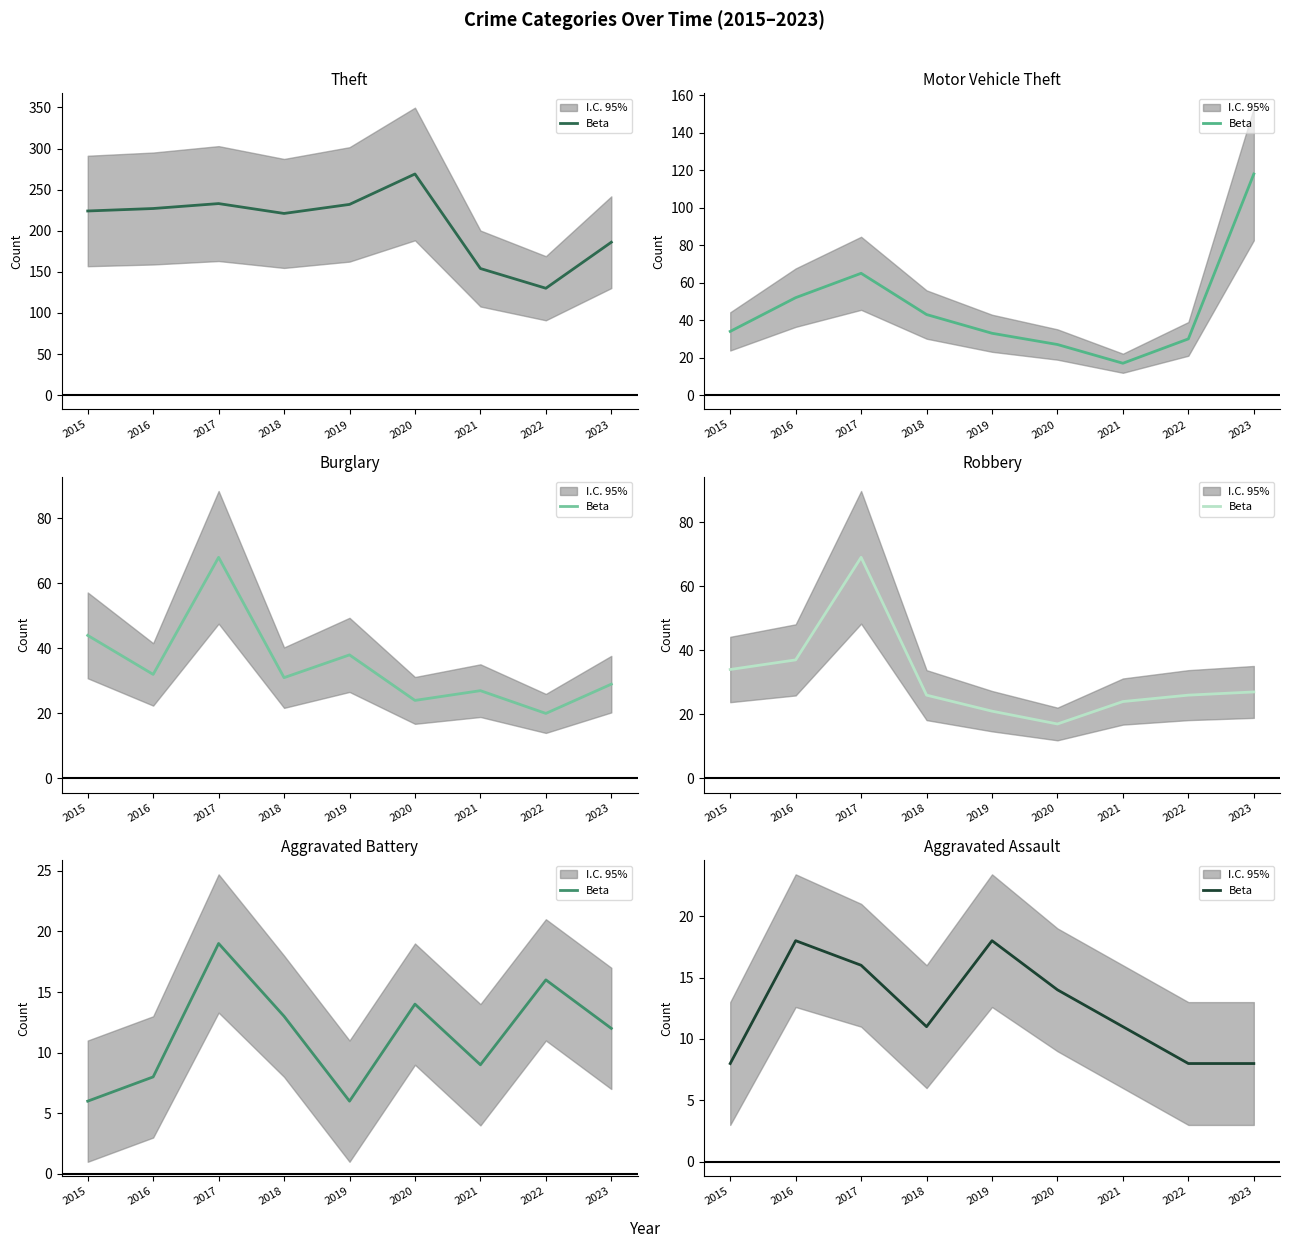

List the labels in order of value, smallest first.

2015, 2022, 2023, 2018, 2021, 2020, 2017, 2016, 2019